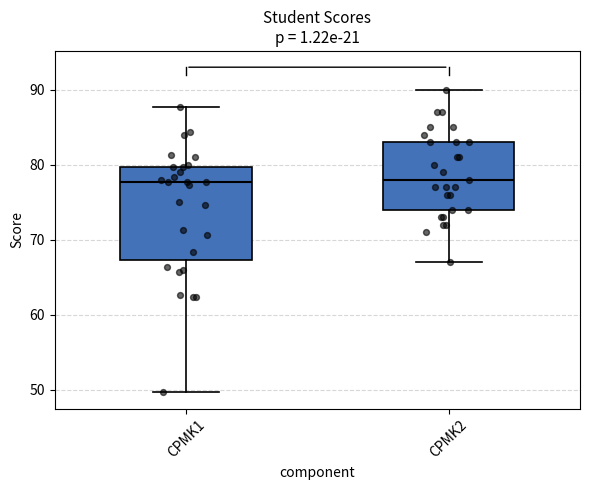

Comparing the boxes themselves (not the whiskers), which one is the tallest?

CPMK1